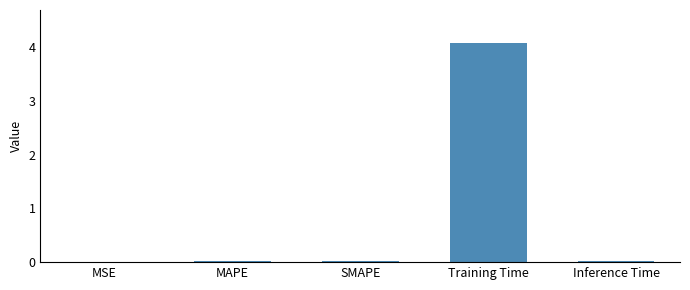

What is the maximum value shown in the chart?

4.1